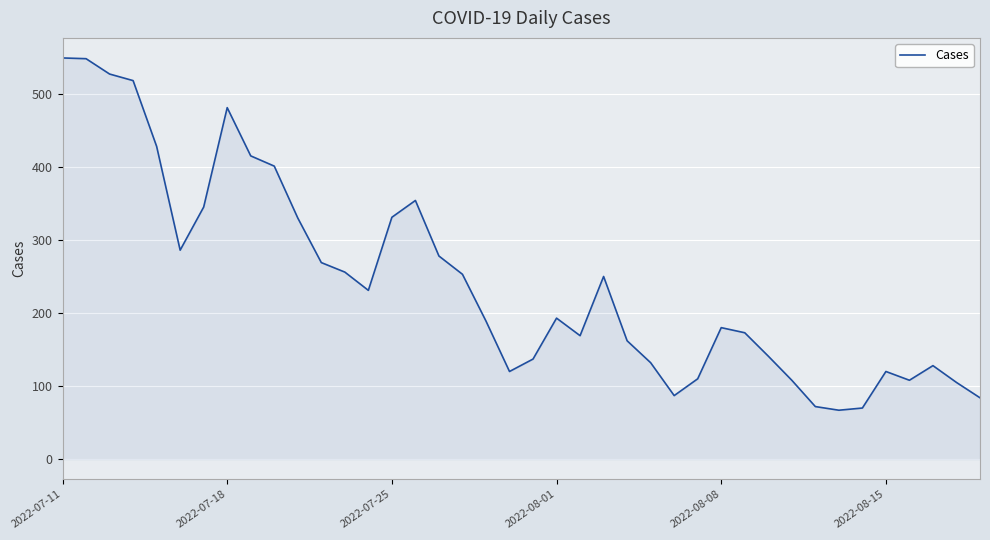

What is the greatest value displayed?

549